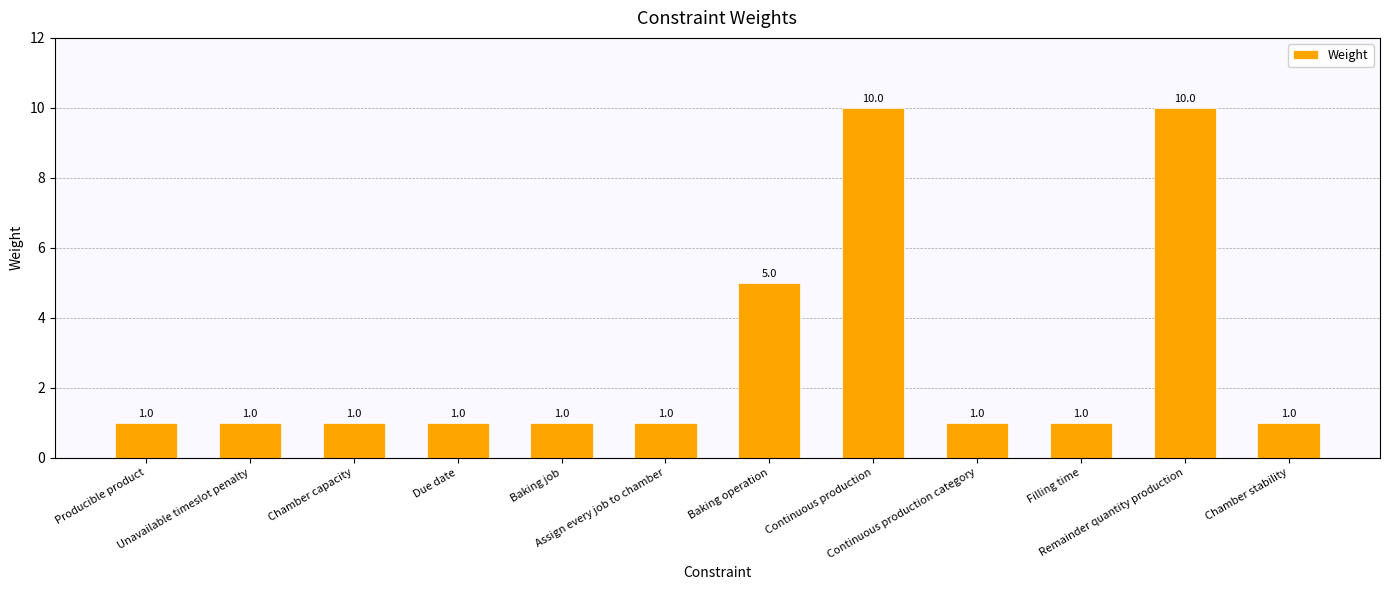

How many values are between 1 and 5?

10